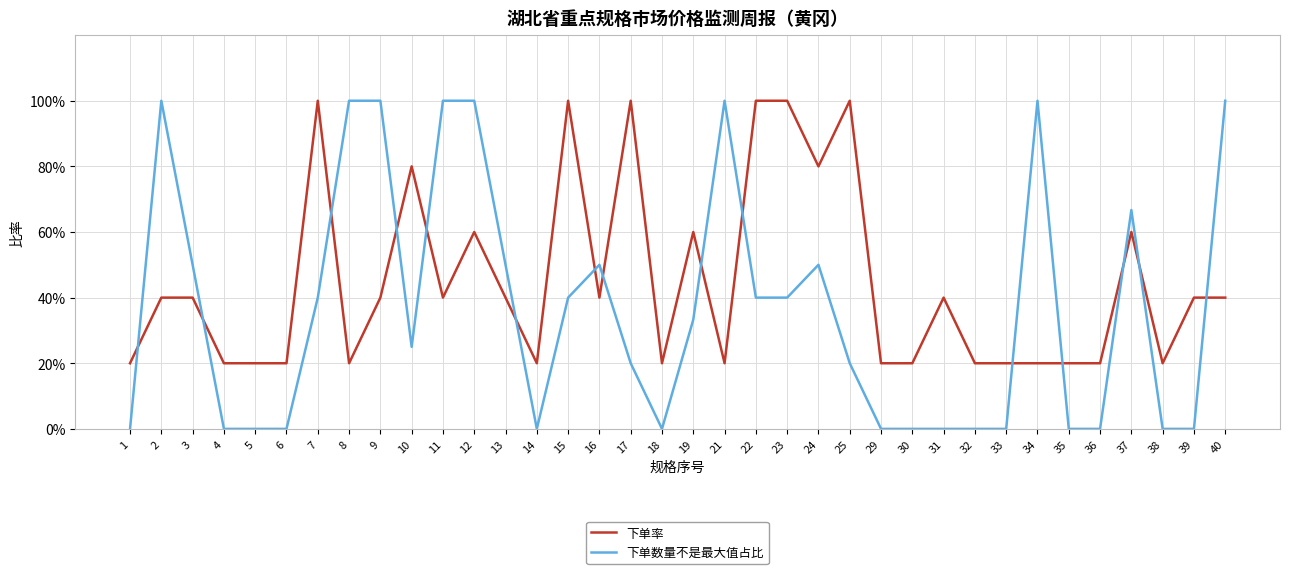

How many times do 下单数量不是最大值占比 and 下单率 cross each other?

15